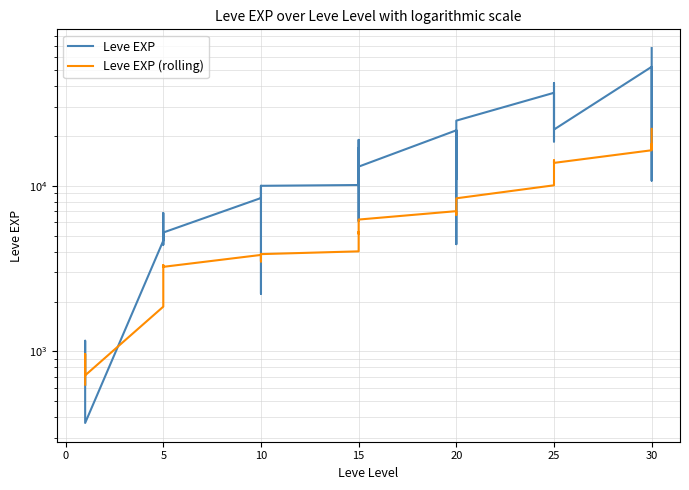

At which category does Leve EXP reach its first local peak?

5